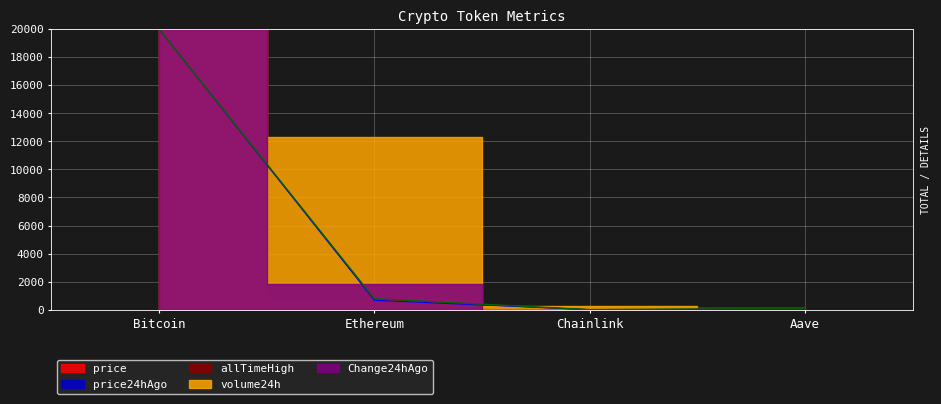

What is the sum of the Change24hAgo values at Aave and Bitcoin?

20105.0